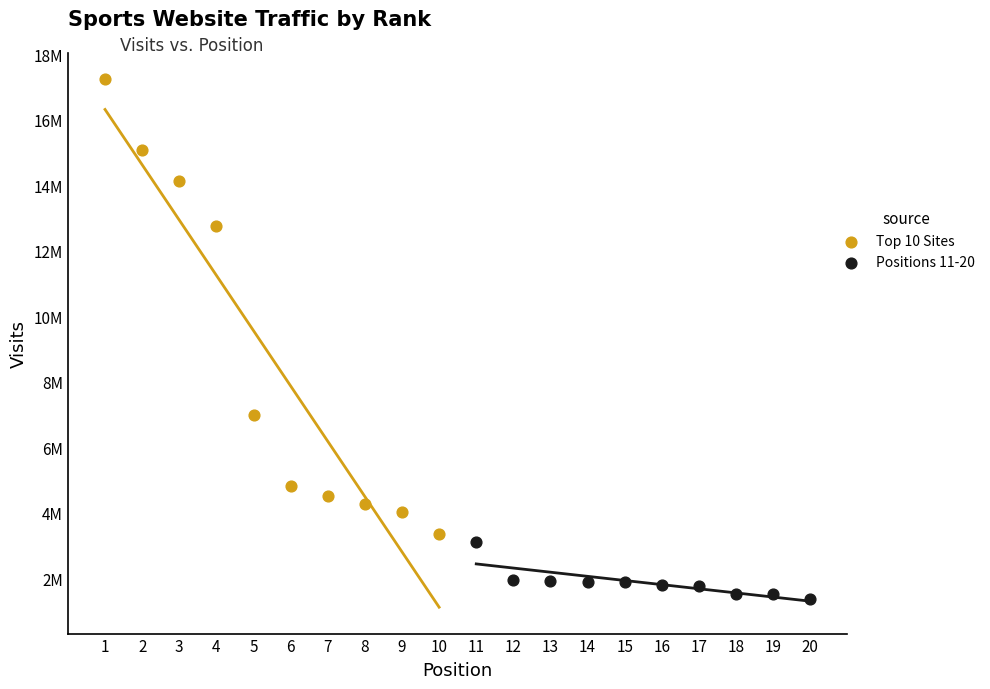

Which series contains the lowest Y value?

Positions 11-20